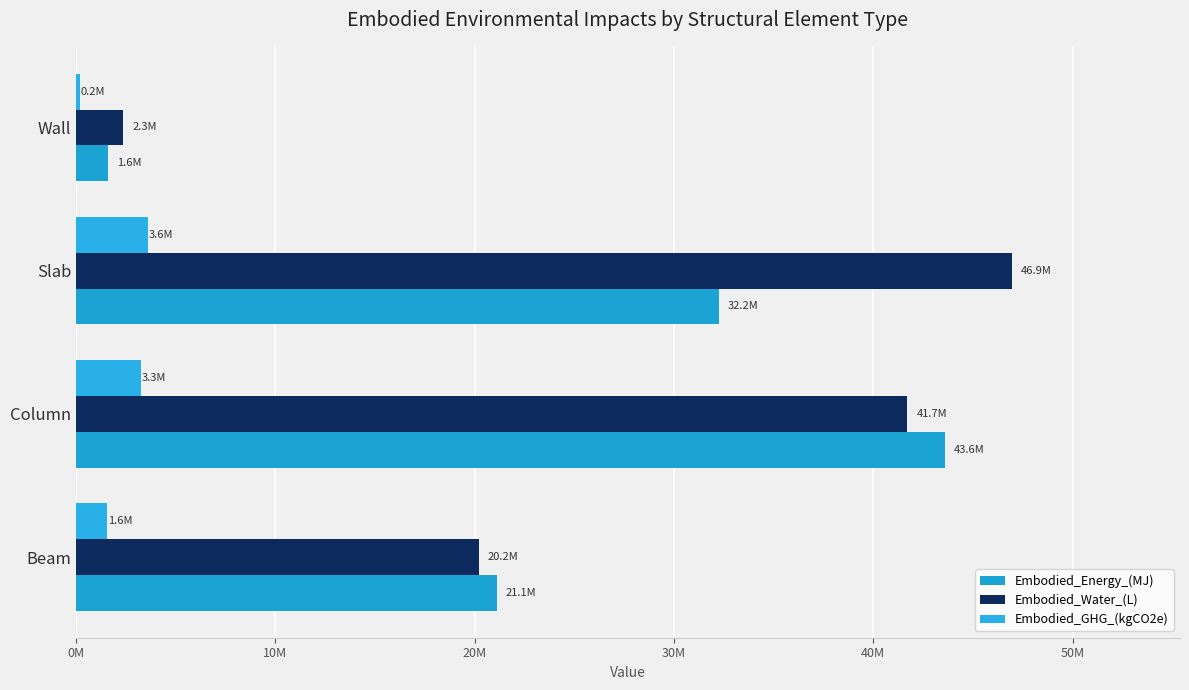

At which category is the sum across all series the highest?

Column